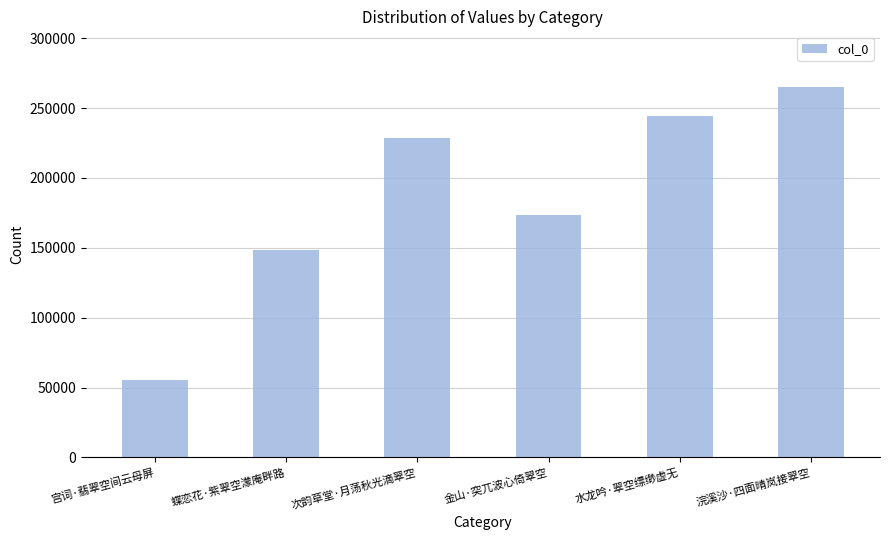

What is the greatest value displayed?

265093